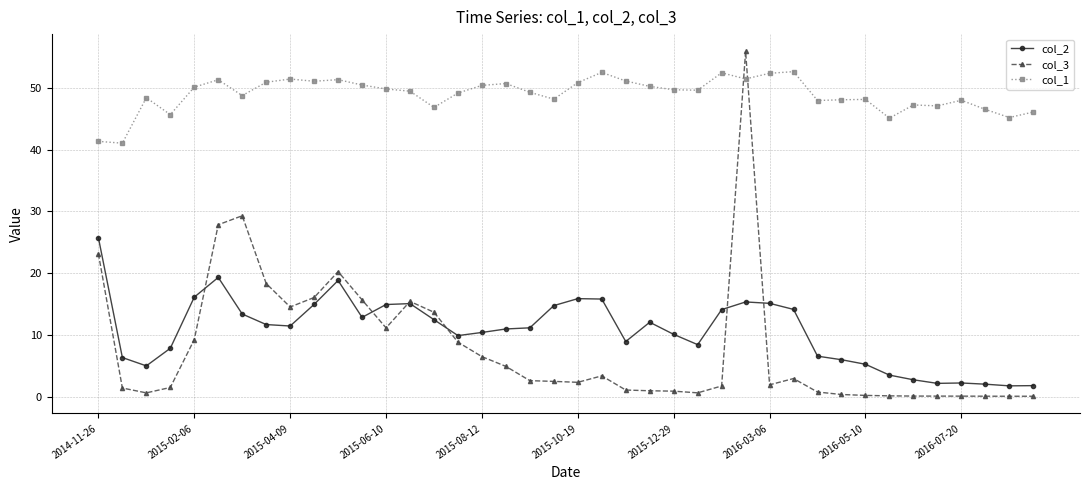

True or false: col_1 has more than 1 interior local peaks.

True